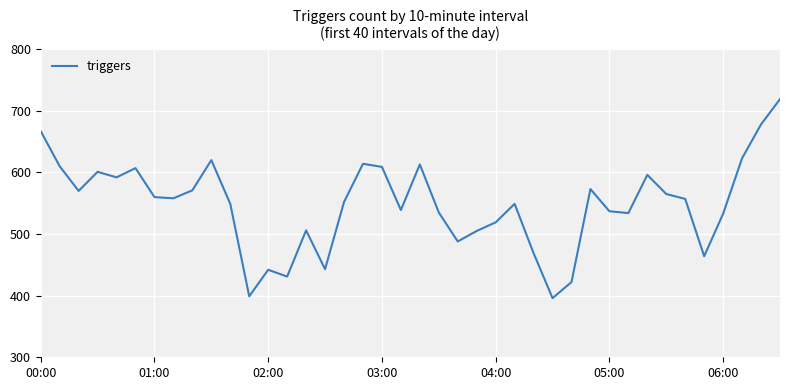

What is the greatest value displayed?

719